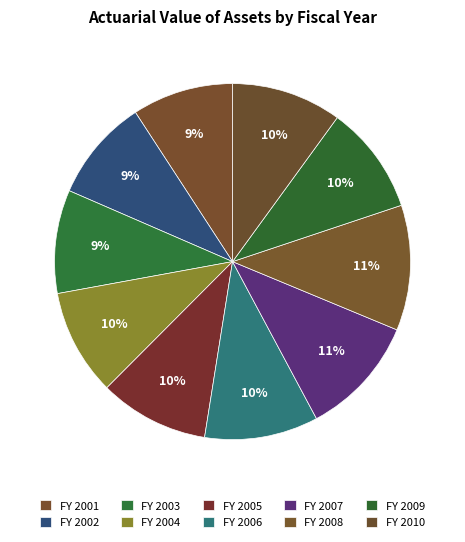

Which slice is the smallest?

2001